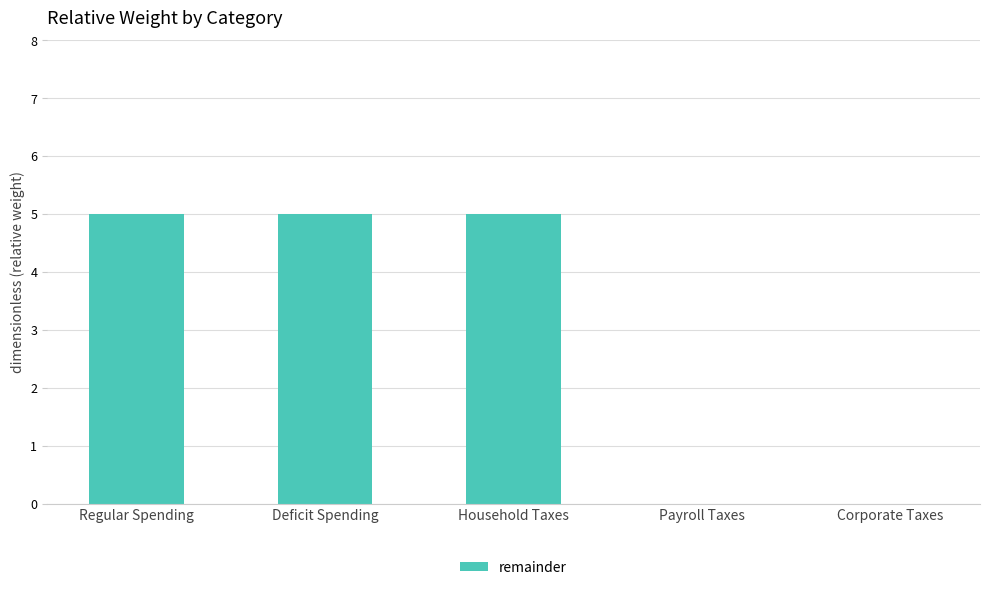

The chart shows a value of 5 at Deficit Spending. True or false?

True